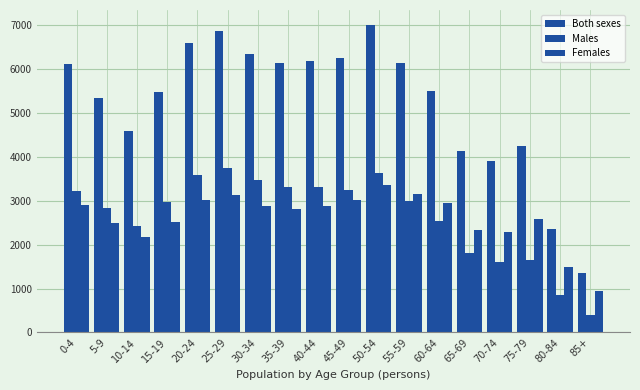

How many data points in Both sexes are less than 6128?

9